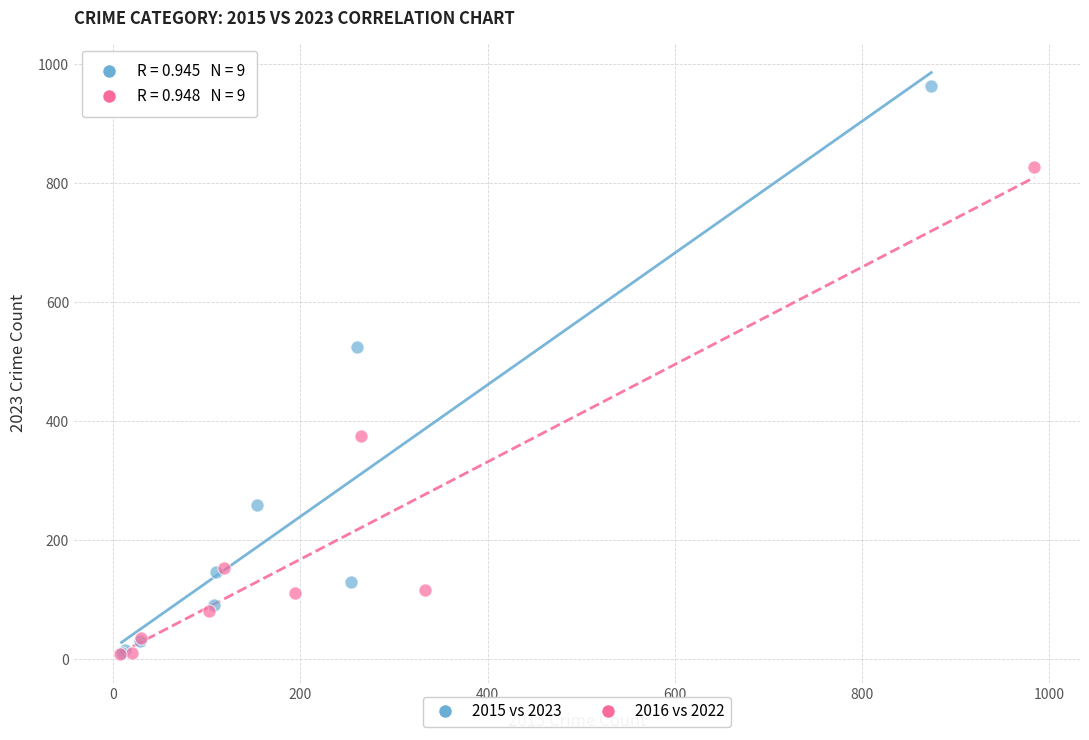

Which series has the widest spread of Y values?

2015 vs 2023